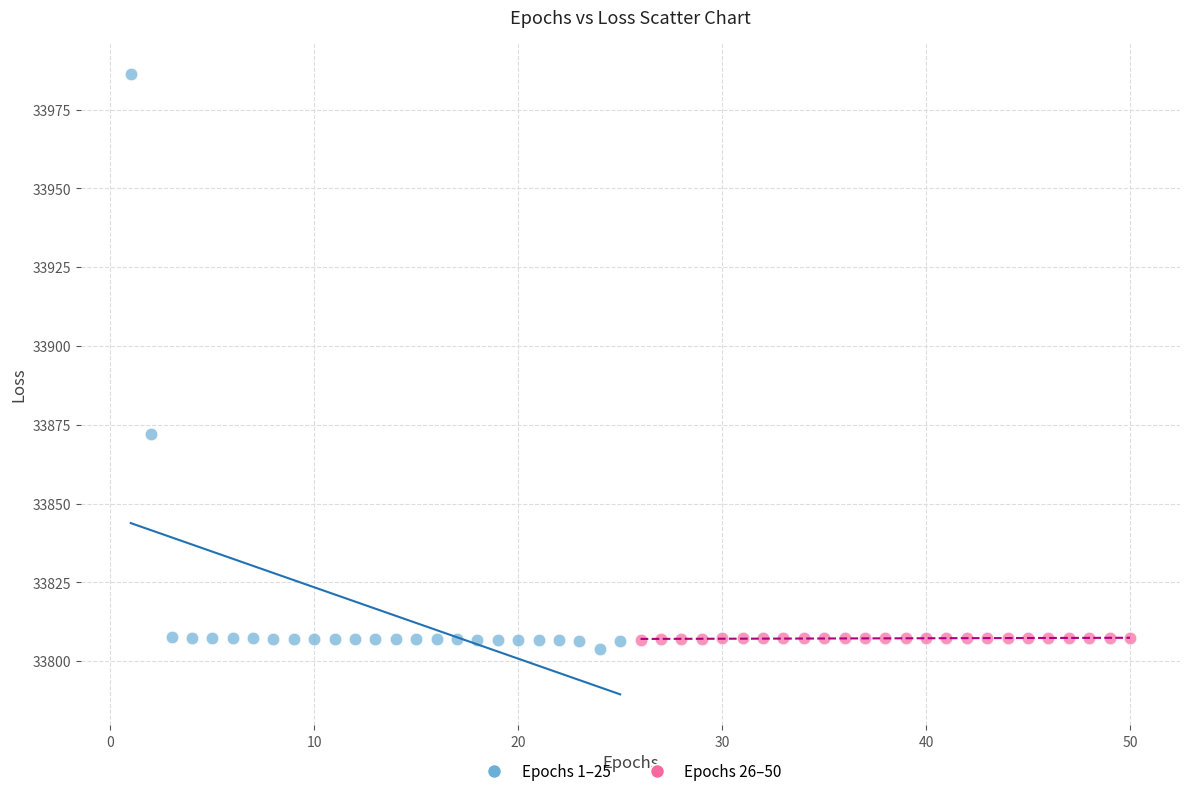

Which series reaches the maximum Y coordinate?

Epochs 1–25